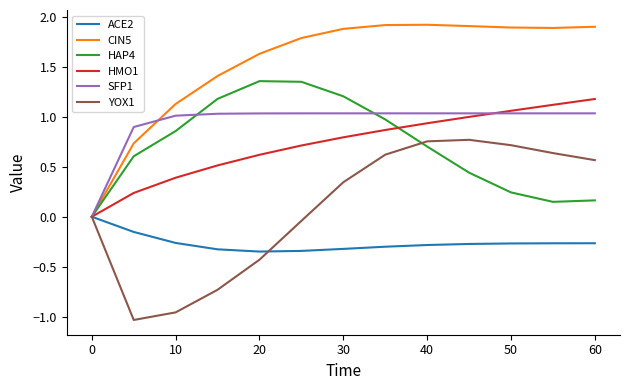

What is the greatest value displayed?

1.9